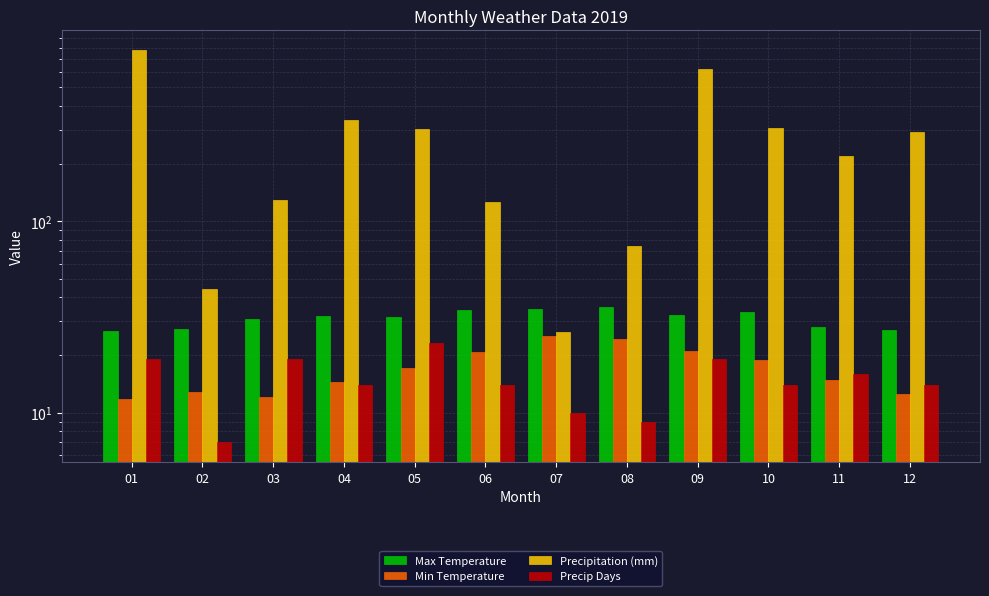

Where is Precipitation (mm) nearest to the value 404?

04